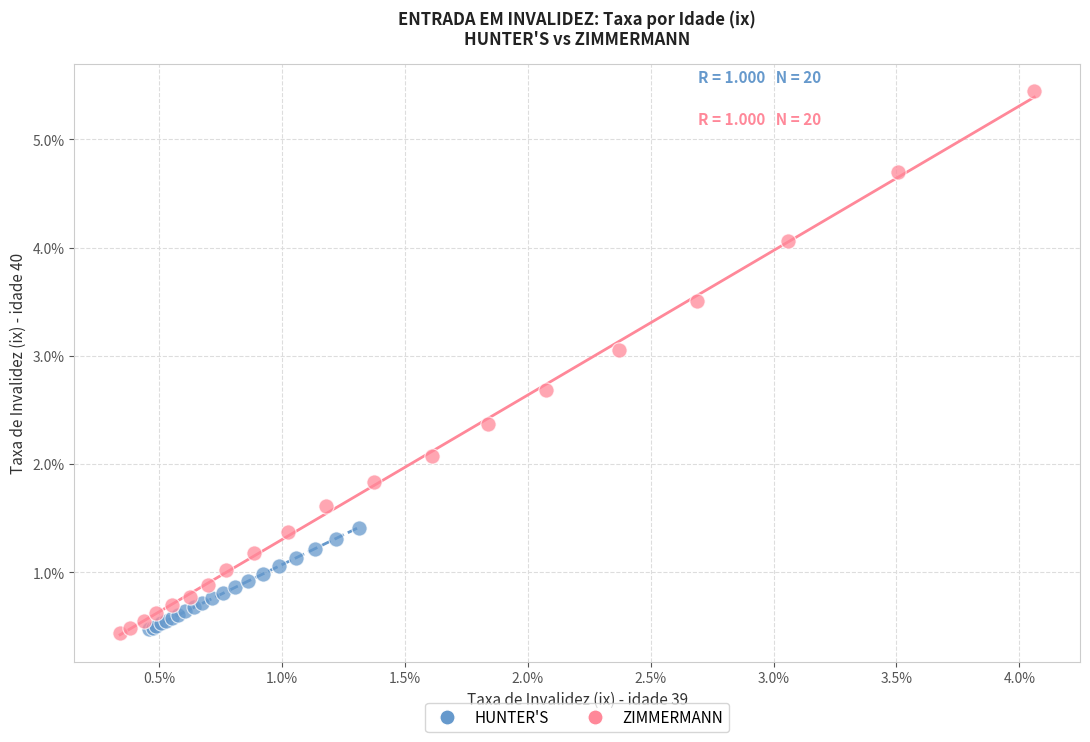

Which series reaches the maximum Y coordinate?

ZIMMERMANN